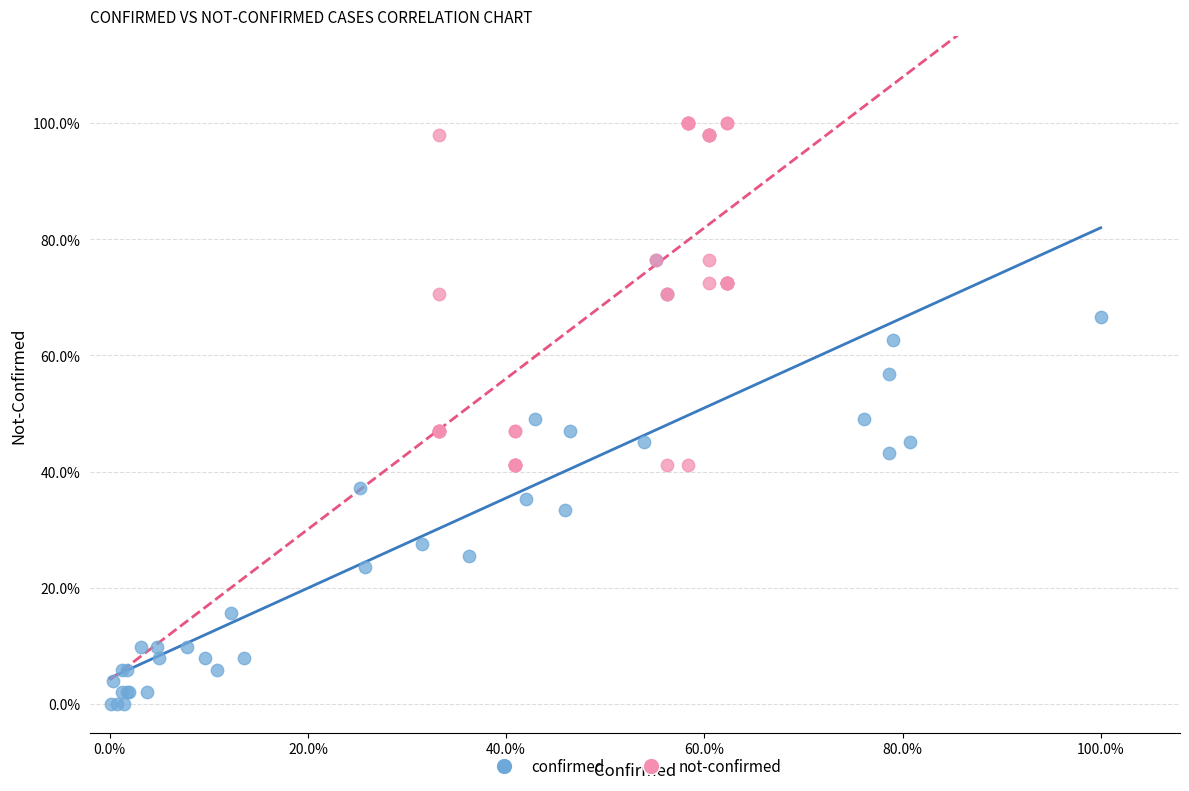

What are all the series names shown in the legend?

confirmed, not-confirmed